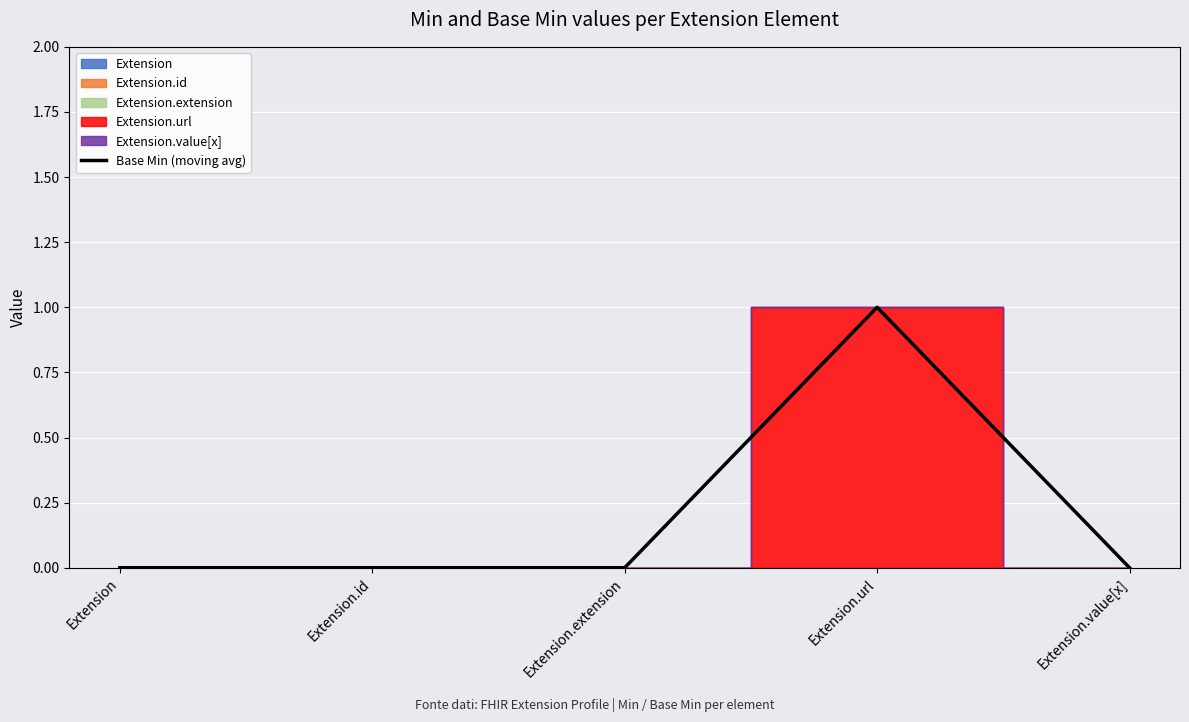

The Base Min (moving avg) series shows 0 at Extension.extension. True or false?

True